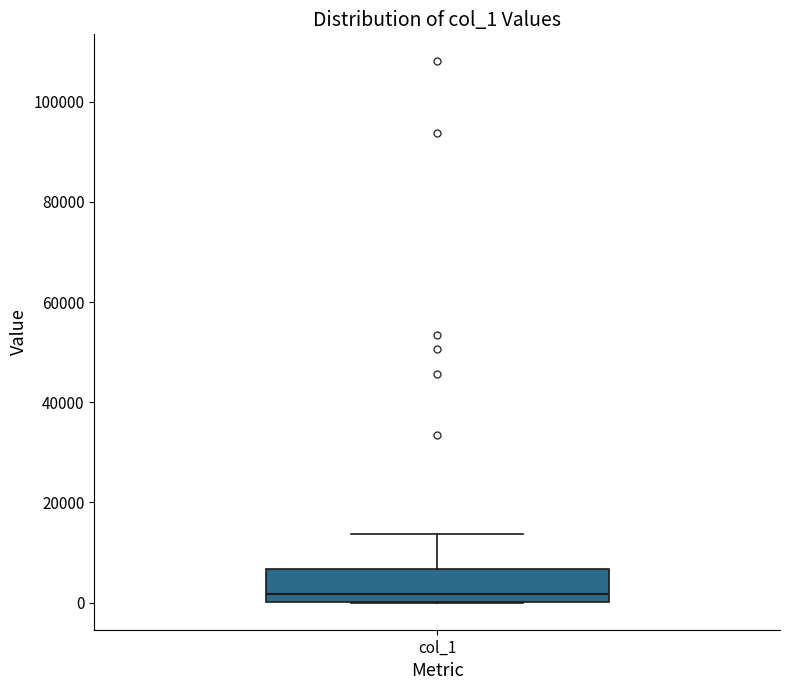

Transcribe this box plot: give where the median line is, the range the box spans, and where the two whiskers end, as read against the y-axis. The values are not printed on the chart, so give them approximately, as read against the axis.

median 2000, box 0 to 6000, whiskers 0 to 14000